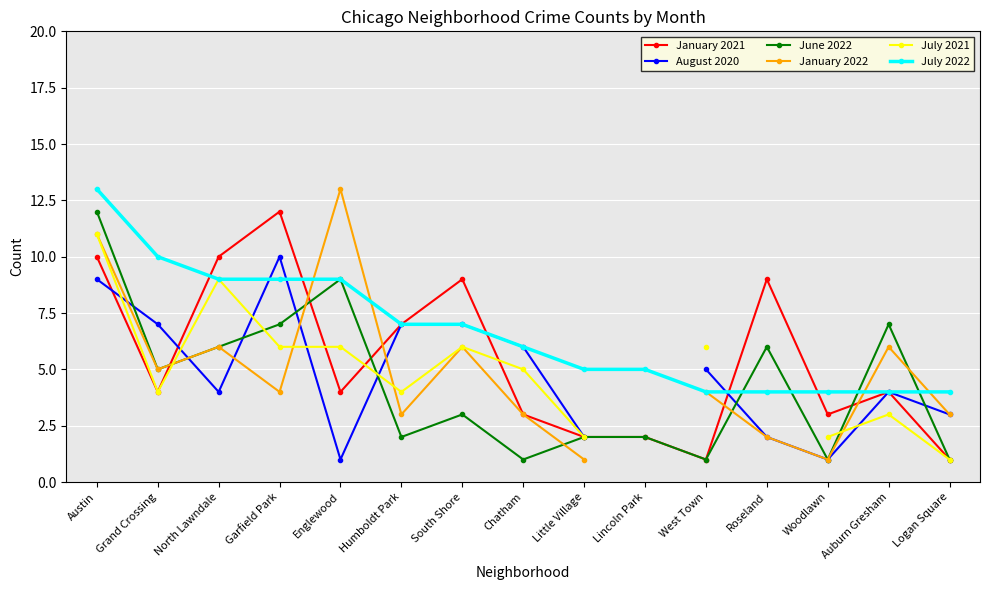

Which category has the highest value in the June 2022 series?

Austin